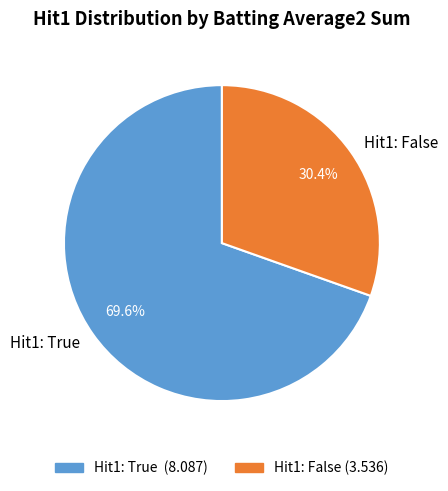

What is the smallest slice in the pie chart?

Hit1: False